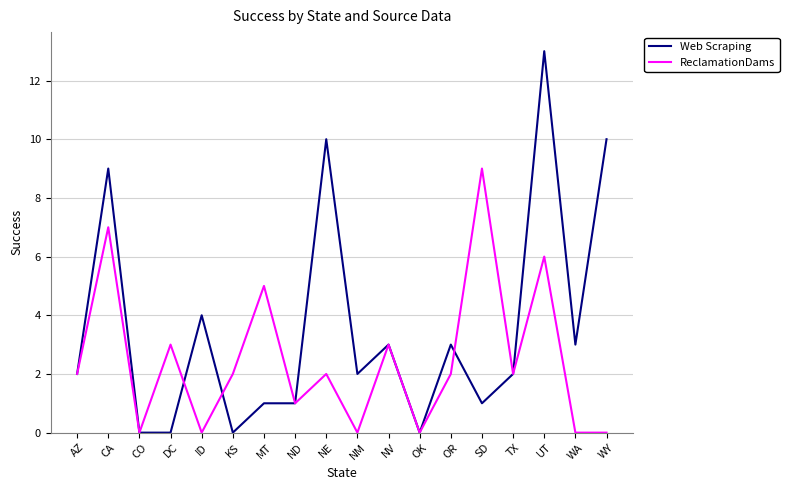

Is the value of ReclamationDams at WA greater than the value of Web Scraping at ID?

No